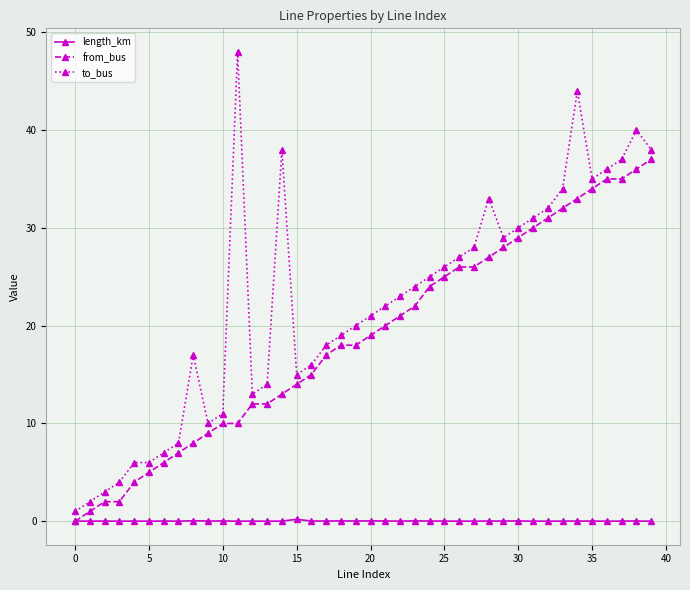

What is the value of the from_bus point at the 21st from the left?

19.0